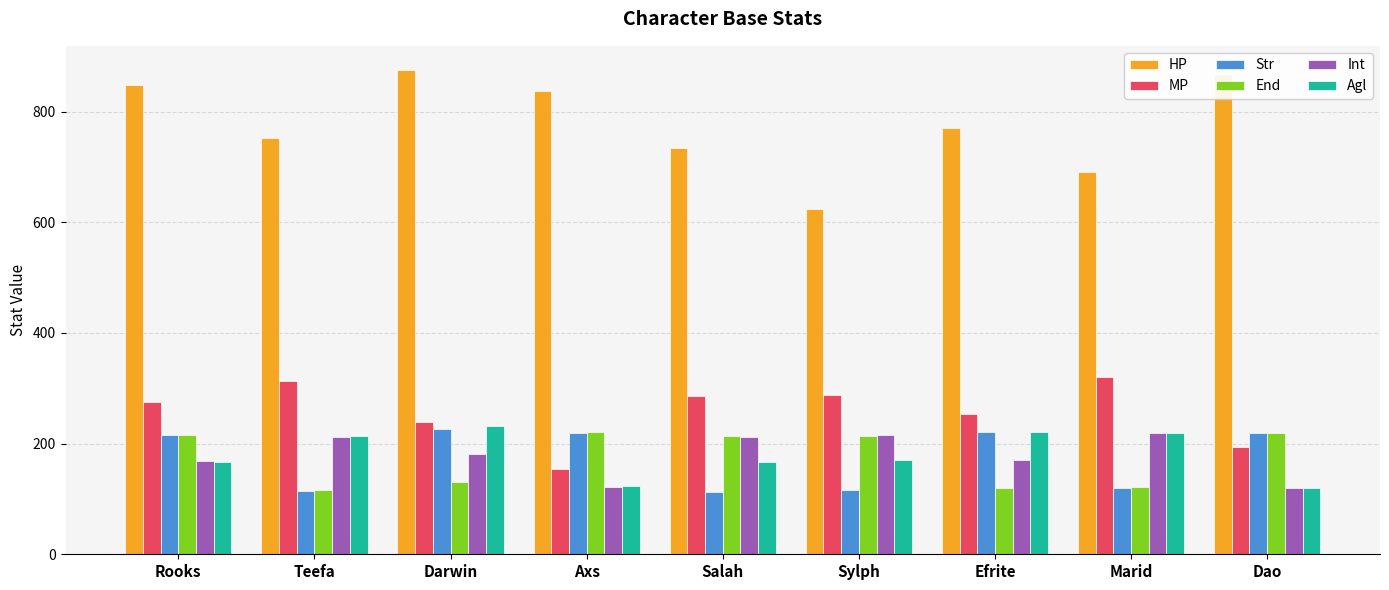

True or false: Int has a value of 120 at Dao.

True